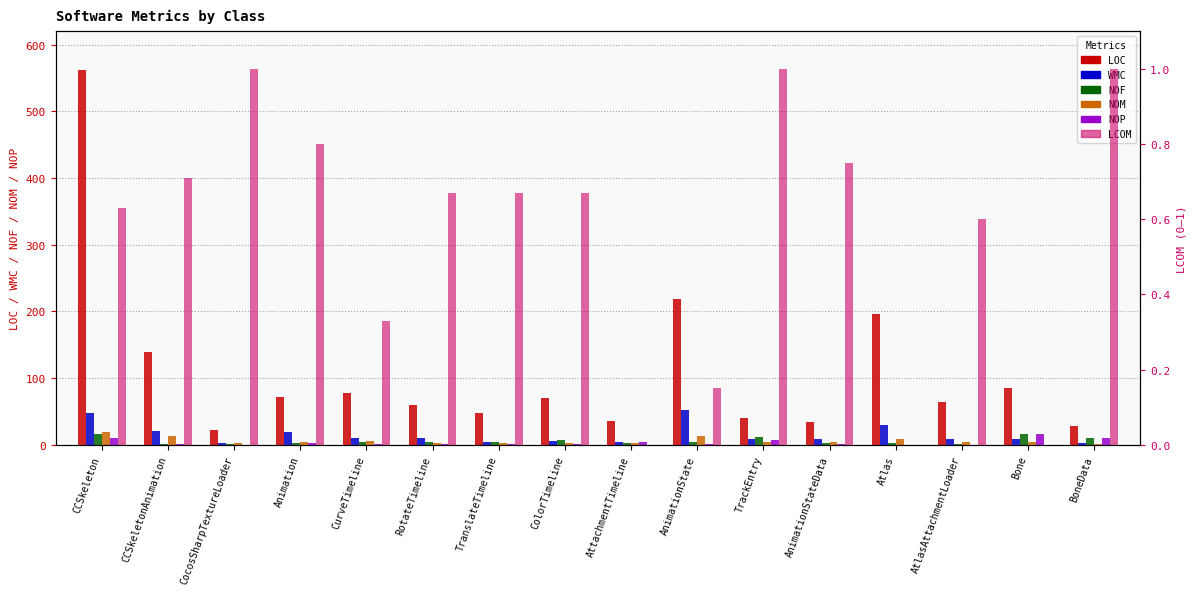

Rank the categories by LOC value from lowest to highest.

CocosSharpTextureLoader, BoneData, AnimationStateData, AttachmentTimeline, TrackEntry, TranslateTimeline, RotateTimeline, AtlasAttachmentLoader, ColorTimeline, Animation, CurveTimeline, Bone, CCSkeletonAnimation, Atlas, AnimationState, CCSkeleton